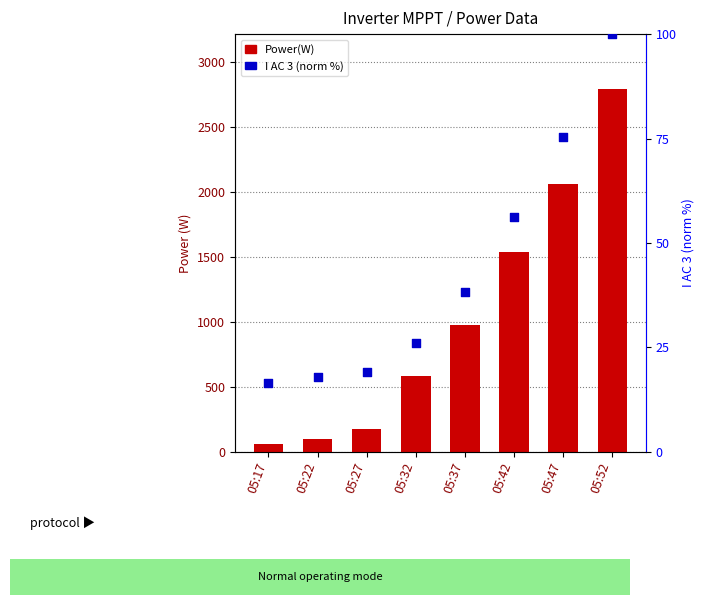

Which series contains the lowest Y value?

I AC 3 (norm %)